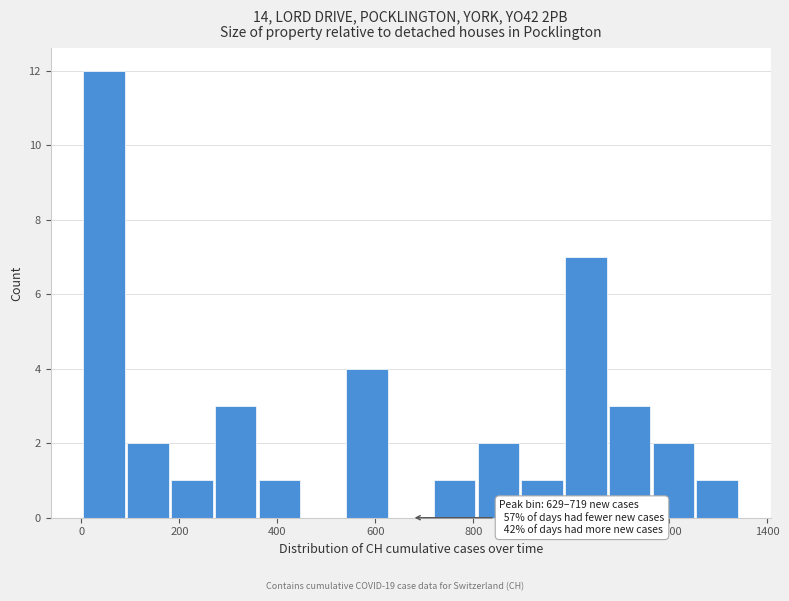

Over which range of the x-axis is the bar tallest?

0 to 100